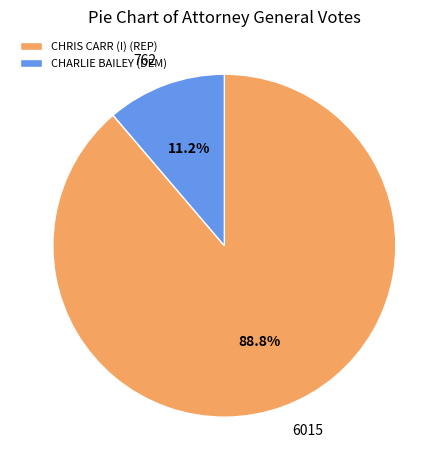

Is there a majority slice in this chart?

Yes